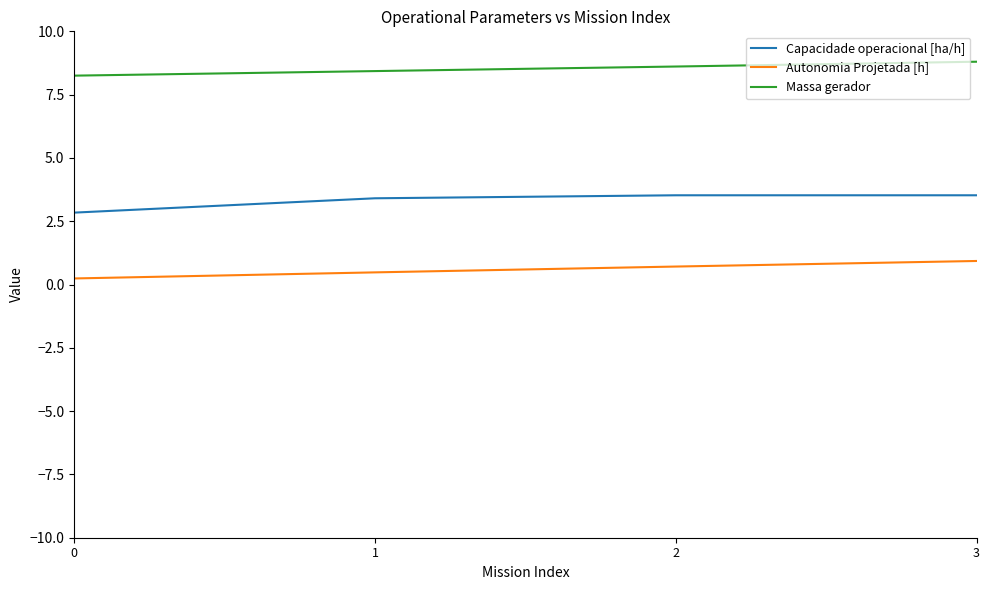

List the labels in order of Autonomia Projetada [h] value, largest first.

3, 2, 1, 0